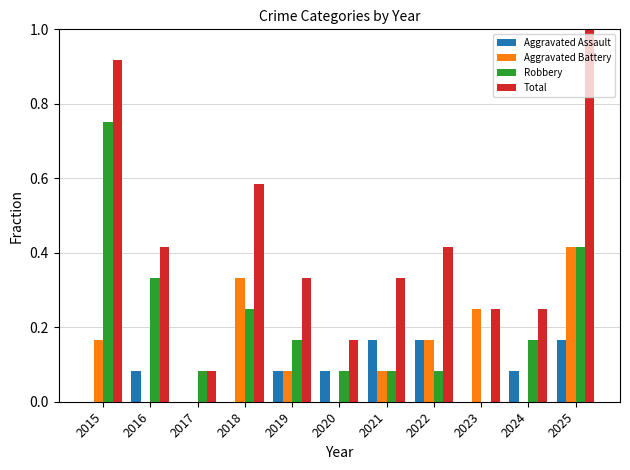

At which label does Aggravated Battery reach its peak?

2025